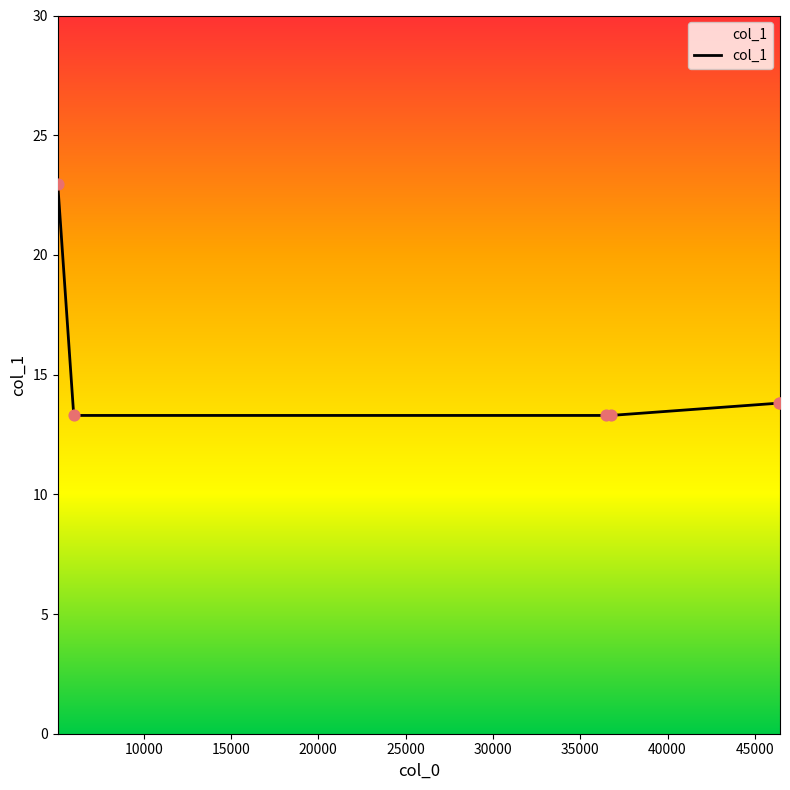

What is the greatest value displayed?

22.9